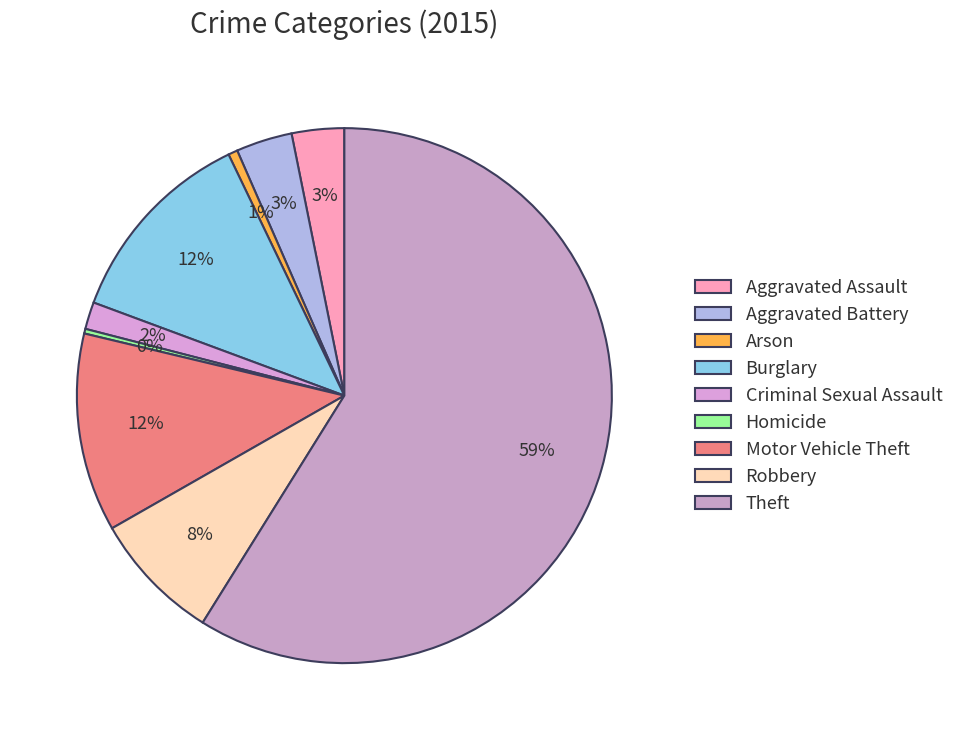

What percentage do Arson and Aggravated Assault together represent?

3.7%